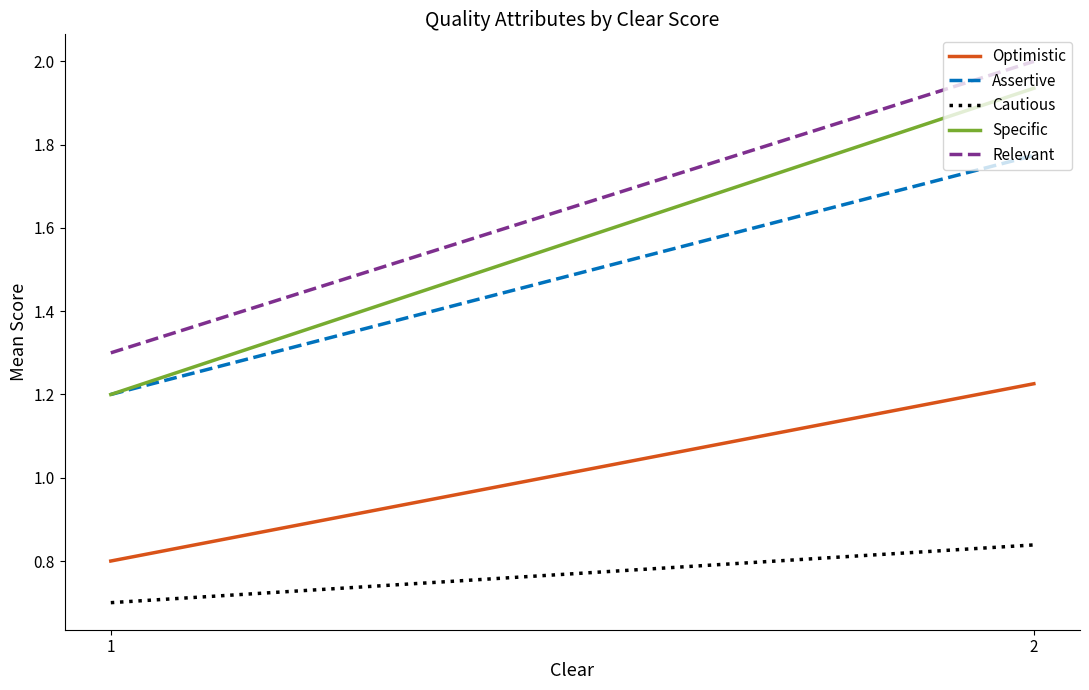

What is the difference between the highest and lowest values at 1?

0.6